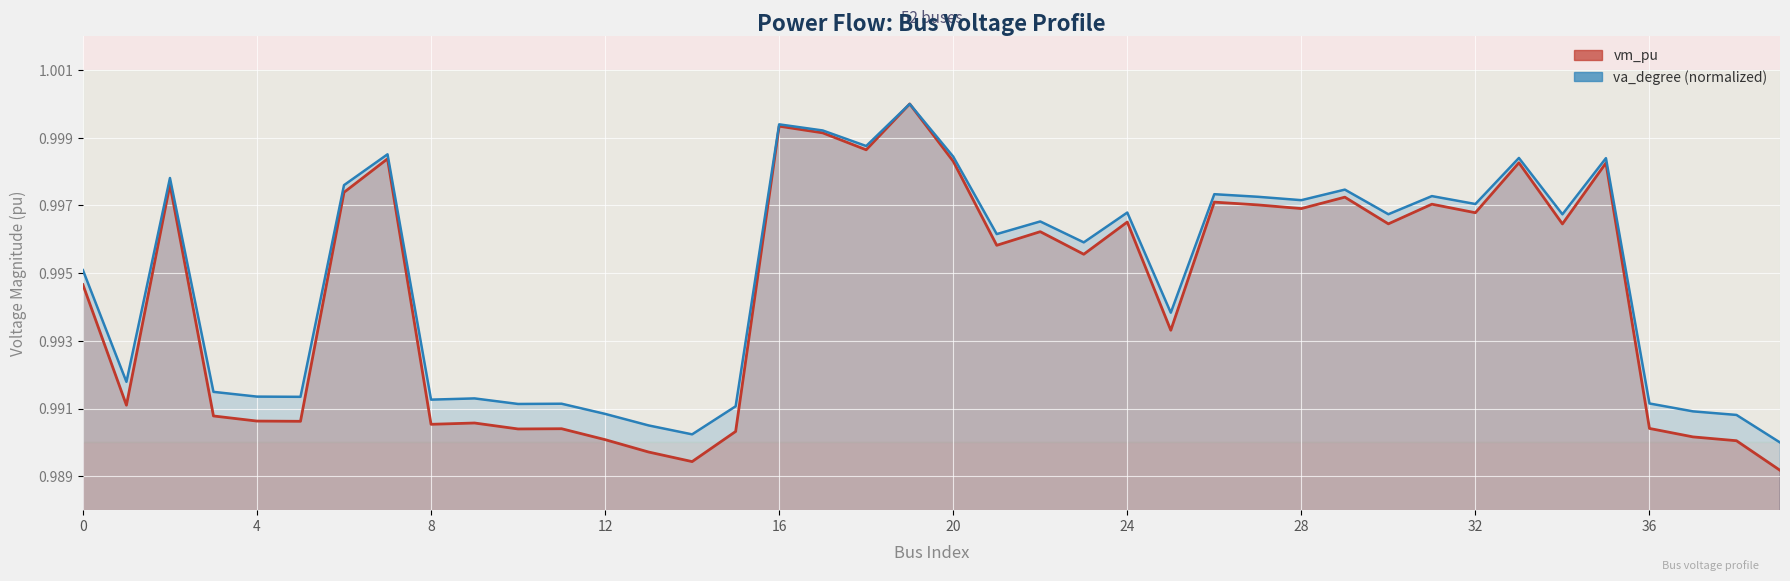

Reading left to right, transcribe all the data shown in this chart.

vm_pu (line): 1.0	1.0	1.0	1.0	1.0	1.0	1.0	1.0	1.0	1.0	1.0	1.0	1.0	1.0	1.0	1.0	1.0	1.0	1.0	1.0	1.0	1.0	1.0	1.0	1.0	1.0	1.0	1.0	1.0	1.0	1.0	1.0	1.0	1.0	1.0	1.0	1.0	1.0	1.0	1.0
va_degree (norm): 1.0	1.0	1.0	1.0	1.0	1.0	1.0	1.0	1.0	1.0	1.0	1.0	1.0	1.0	1.0	1.0	1.0	1.0	1.0	1.0	1.0	1.0	1.0	1.0	1.0	1.0	1.0	1.0	1.0	1.0	1.0	1.0	1.0	1.0	1.0	1.0	1.0	1.0	1.0	1.0